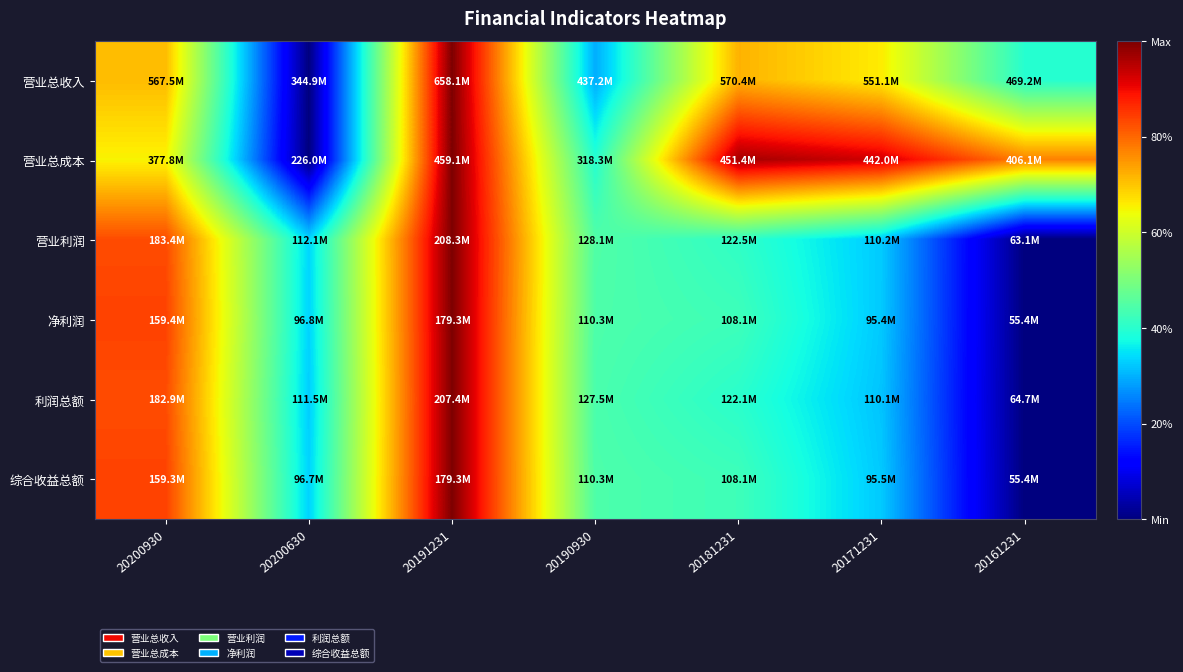

How many data points does each series have?

7